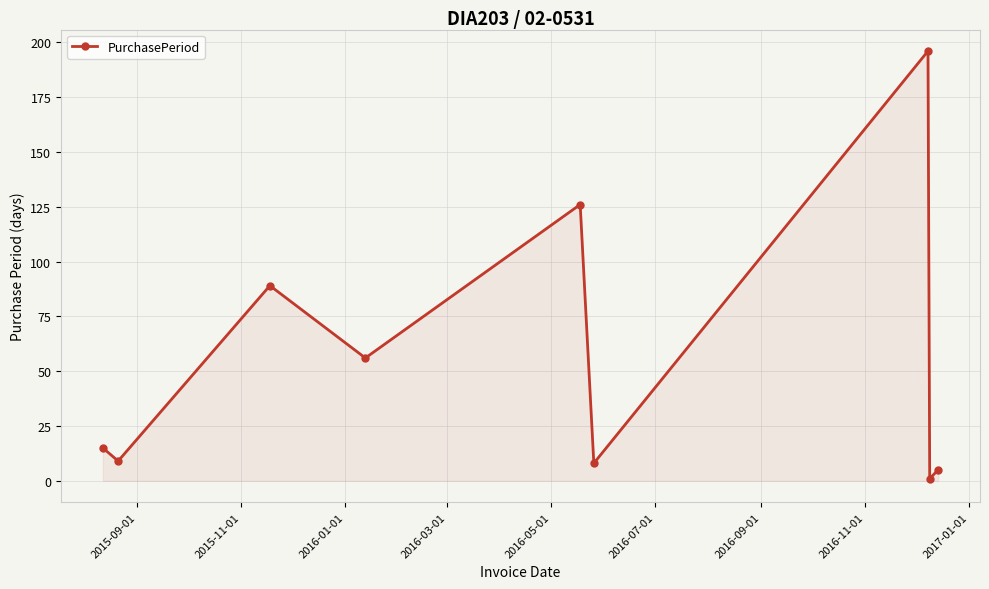

What is the greatest value displayed?

196